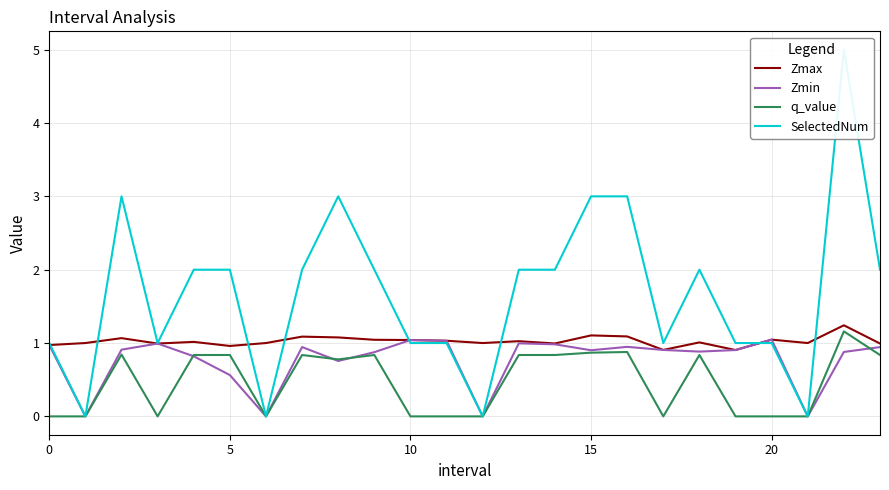

At which category is the sum across all series the highest?

22